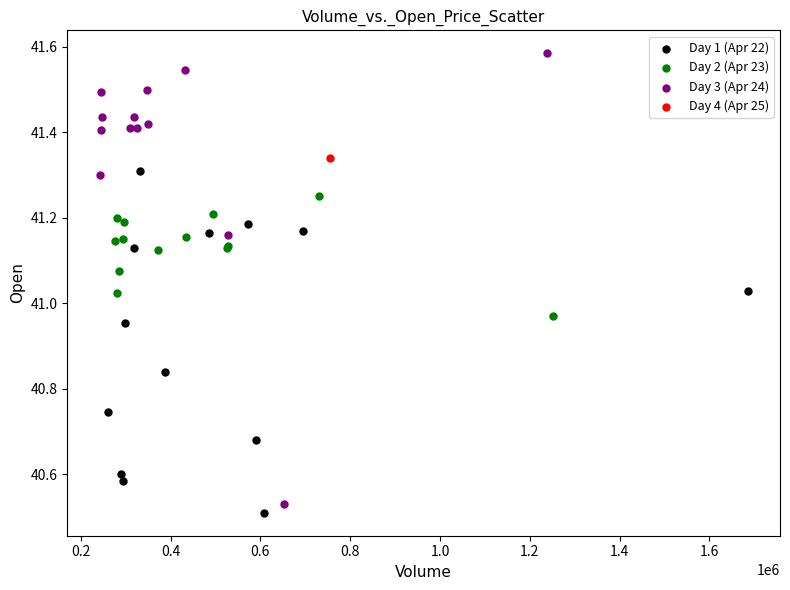

What are all the series names shown in the legend?

Day 1 (Apr 22), Day 2 (Apr 23), Day 3 (Apr 24), Day 4 (Apr 25)